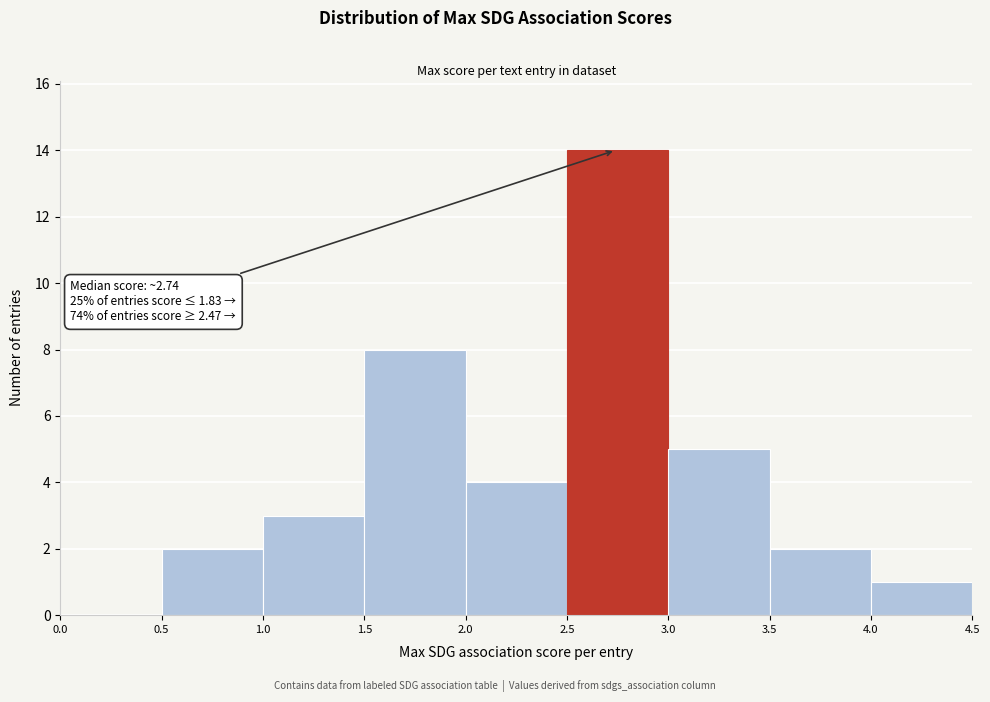

Which range on the x-axis has the tallest bar?

2.5 to 3.0